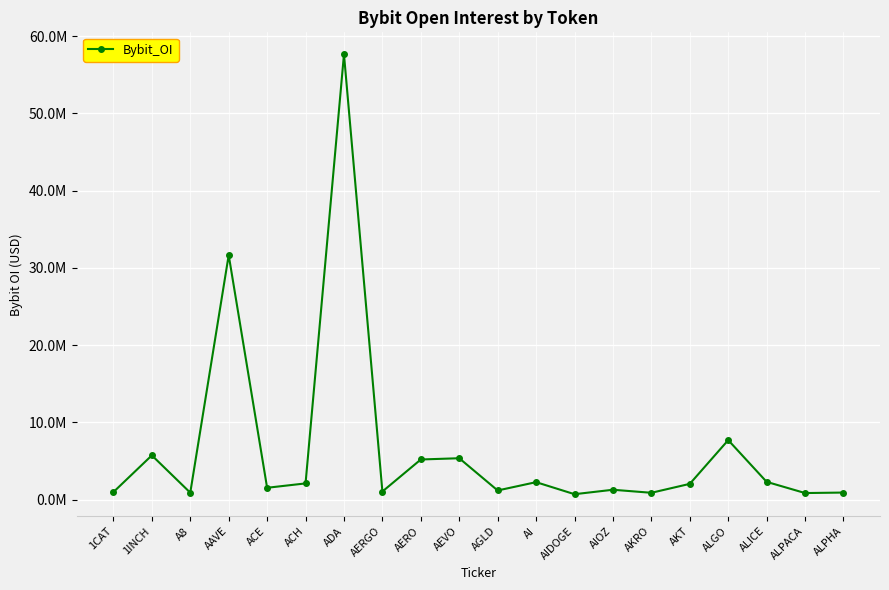

What is the ratio of the value at AKT to the value at ALGO?

0.3